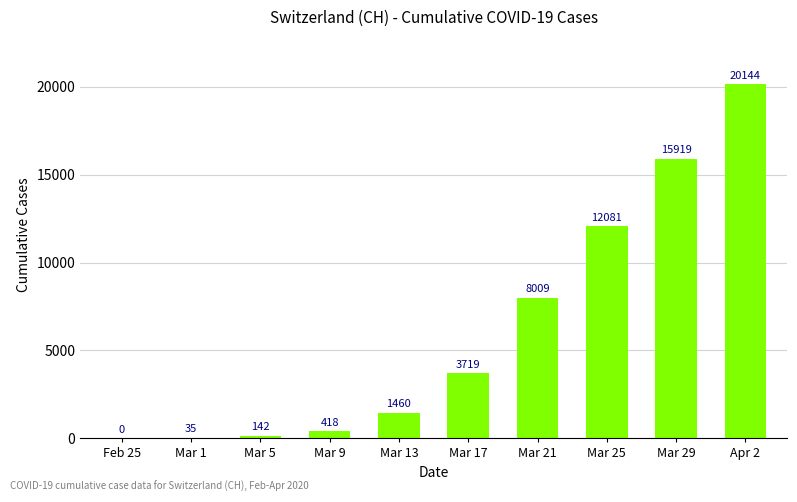

At which label is the value closest to 10072?

Mar 25